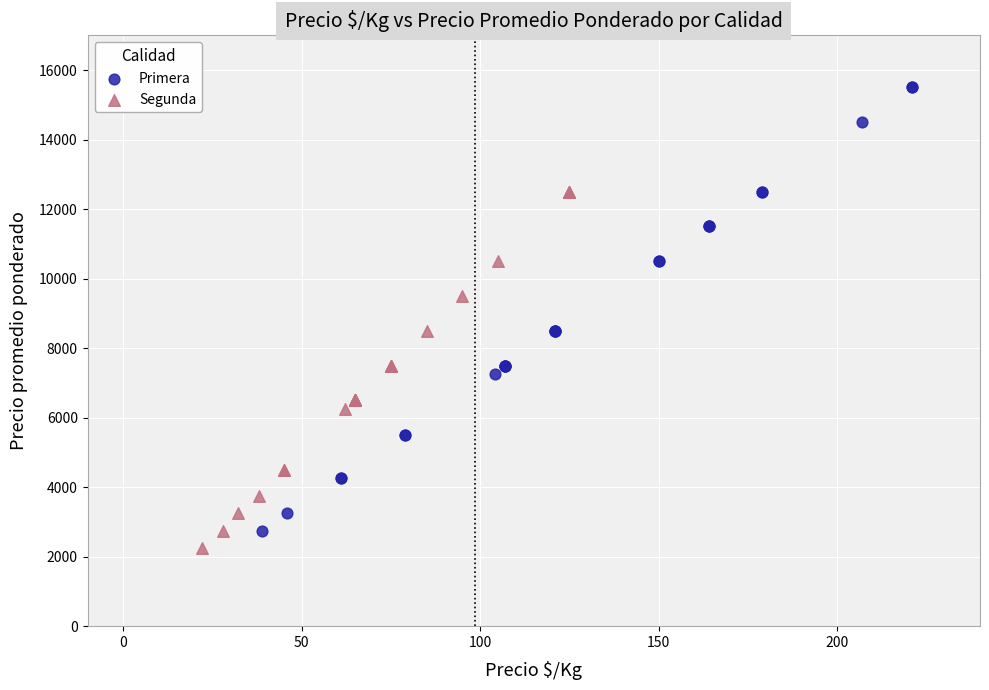

Which series reaches the maximum Y coordinate?

Primera